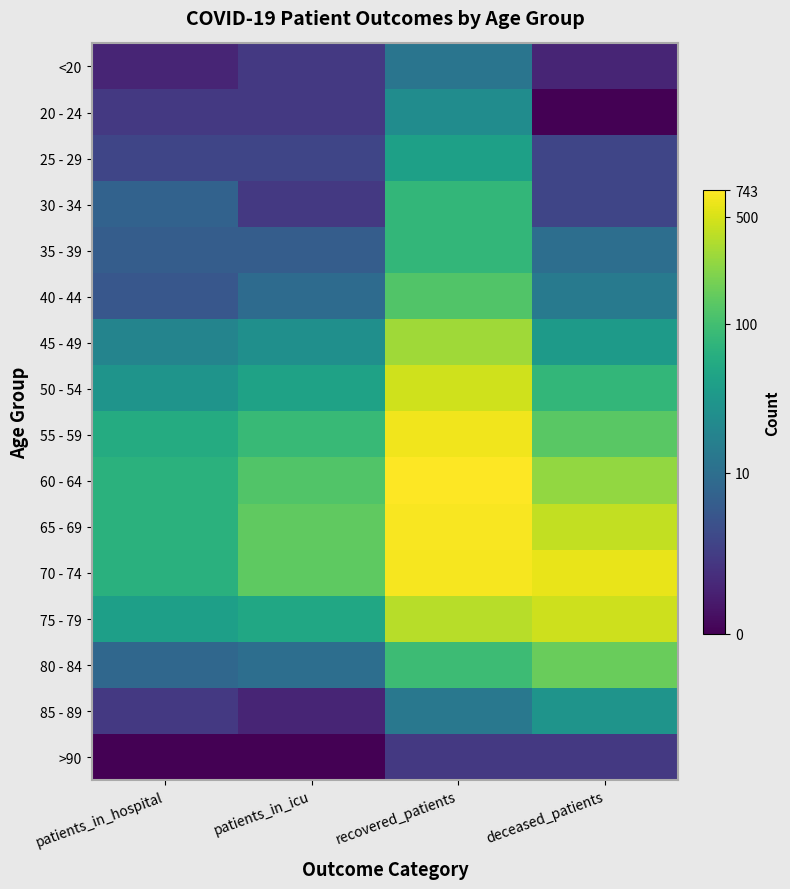

Rank the series by their maximum value, from lowest to highest.

>90, <20, 20 - 24, 85 - 89, 25 - 29, 30 - 34, 35 - 39, 40 - 44, 80 - 84, 45 - 49, 75 - 79, 50 - 54, 55 - 59, 70 - 74, 65 - 69, 60 - 64